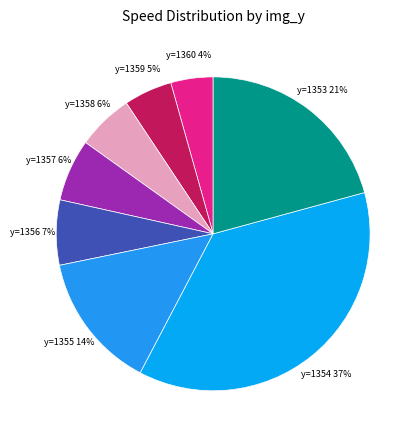

Which category has the smallest portion of the pie?

1360